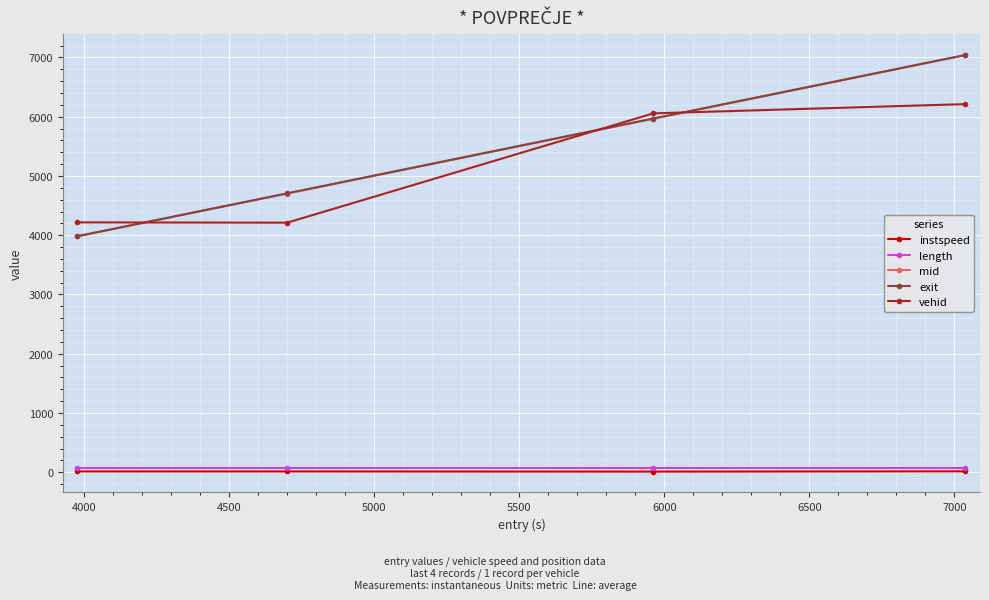

Which series has the widest spread of values?

mid